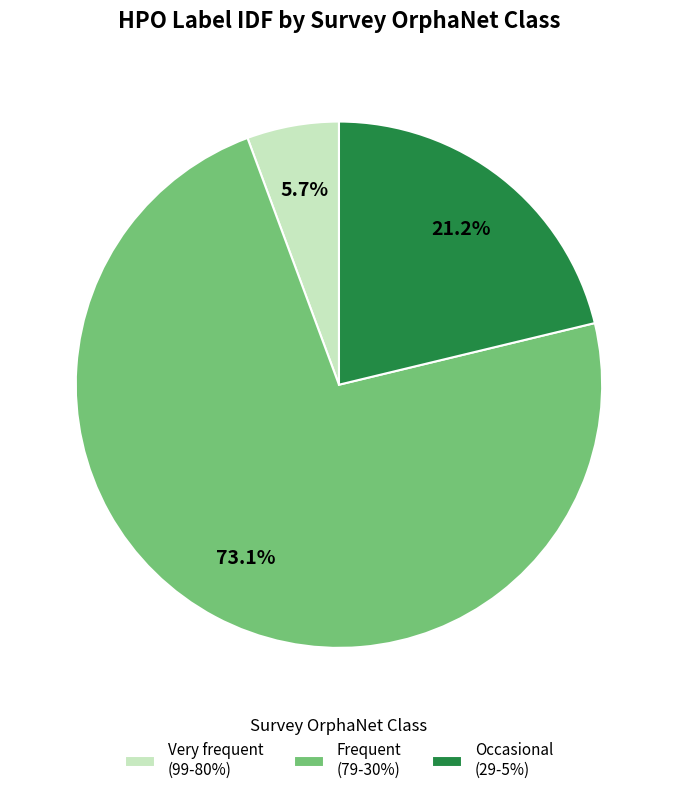

How much of the chart is everything except Frequent (79-30%)?

26.9%